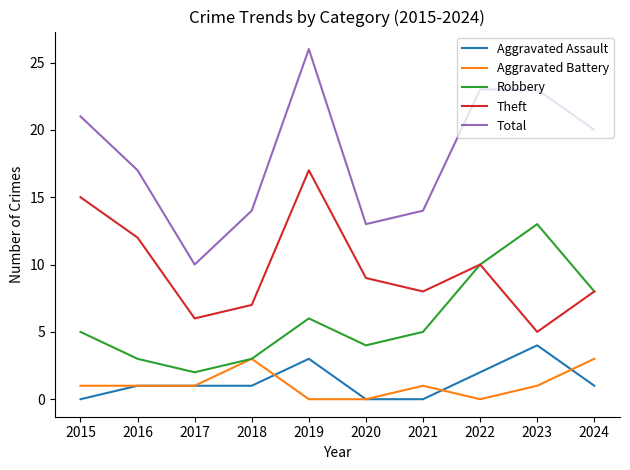

Rank the series by their maximum value, from highest to lowest.

Total, Theft, Robbery, Aggravated Assault, Aggravated Battery